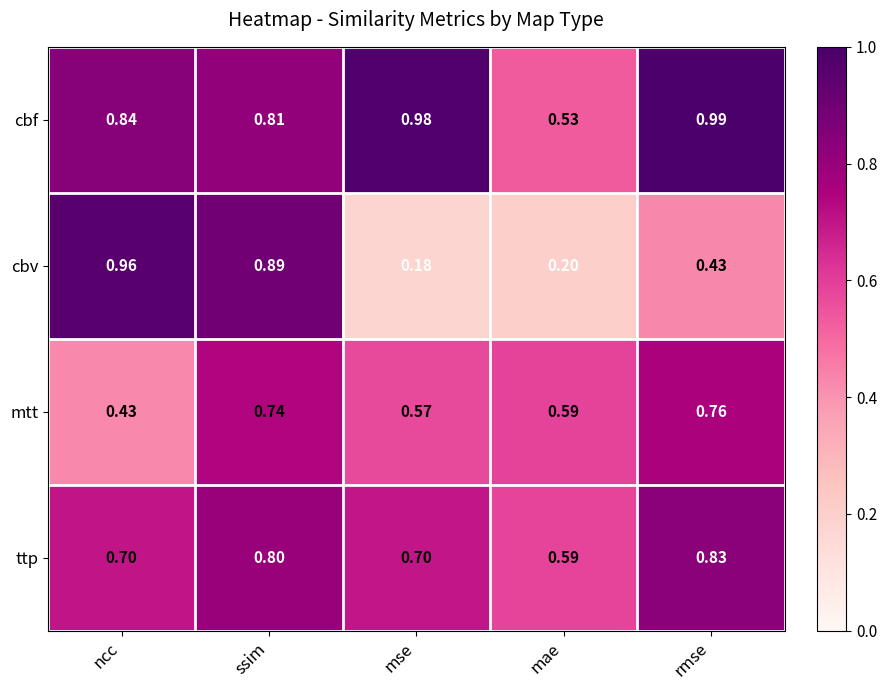

Which series has the widest spread of values?

cbv